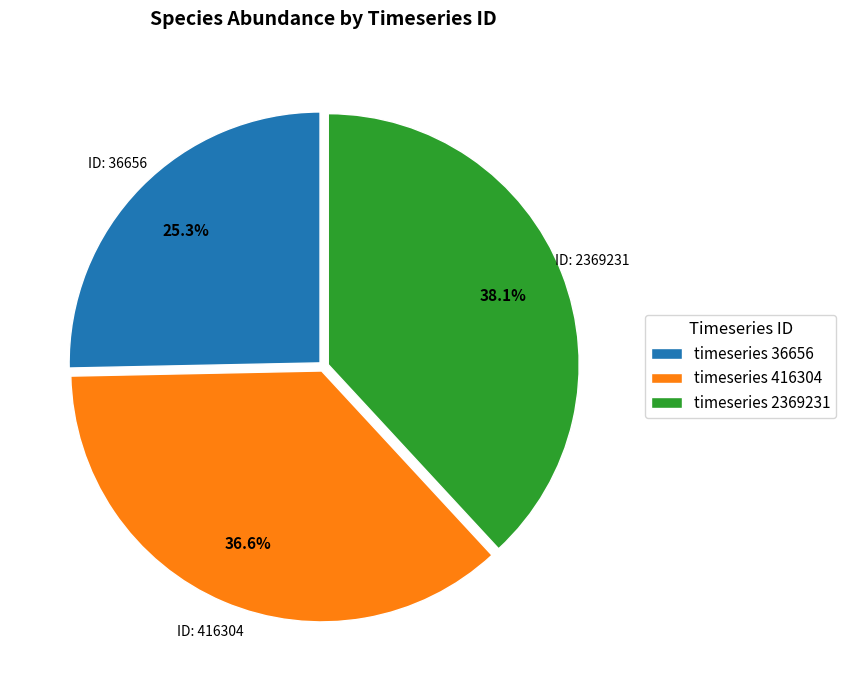

Rank the categories by value from highest to lowest.

timeseries 2369231, timeseries 416304, timeseries 36656